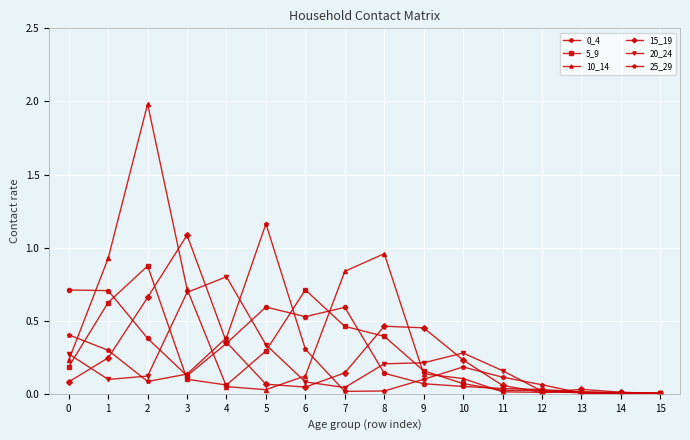

Which series has the largest total across all categories?

10_14